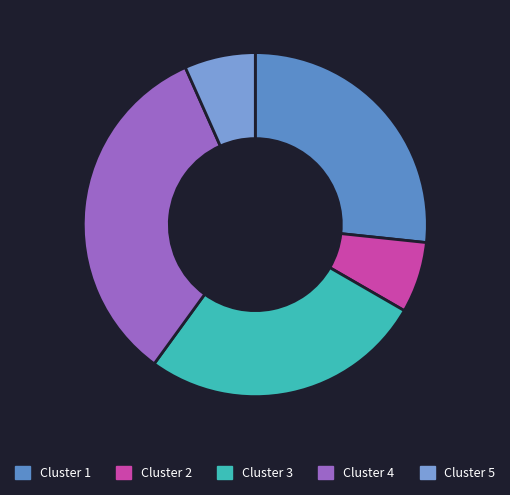

Which category has the biggest portion of the pie?

Cluster 4